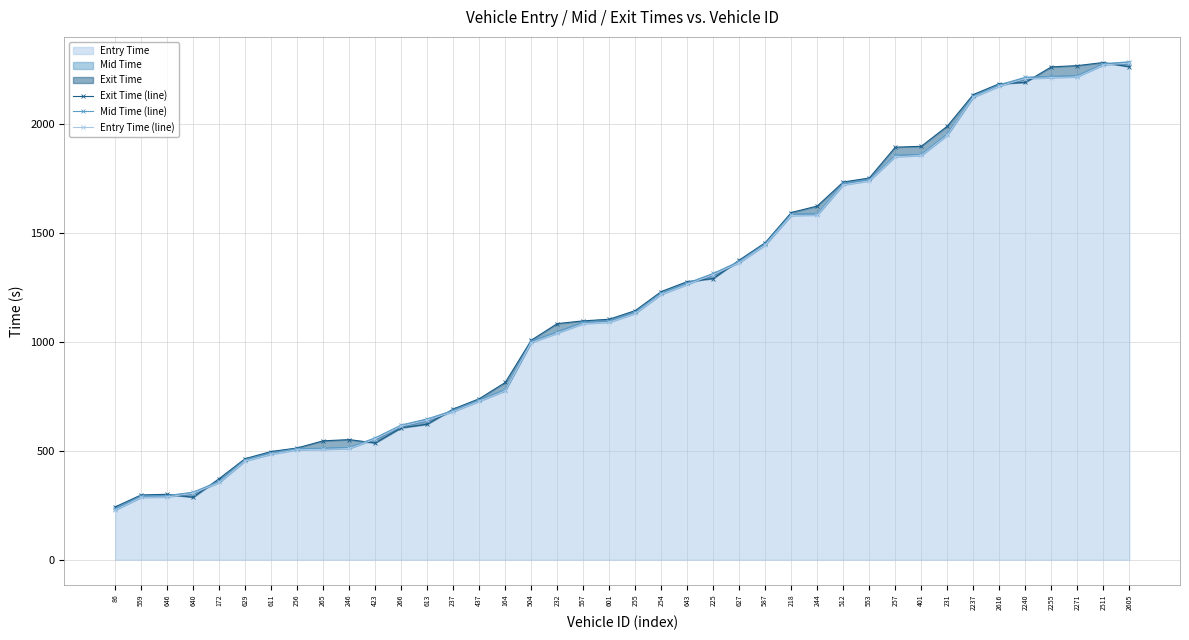

Which series has the widest spread of values?

Entry Time (line)